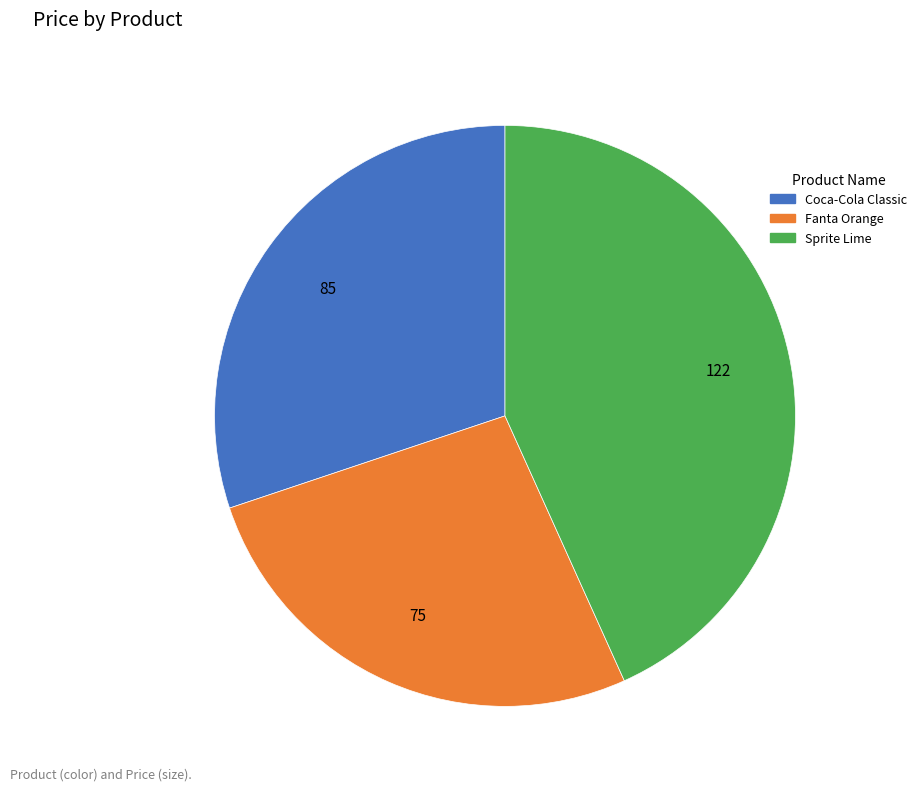

Is there a majority slice in this chart?

No